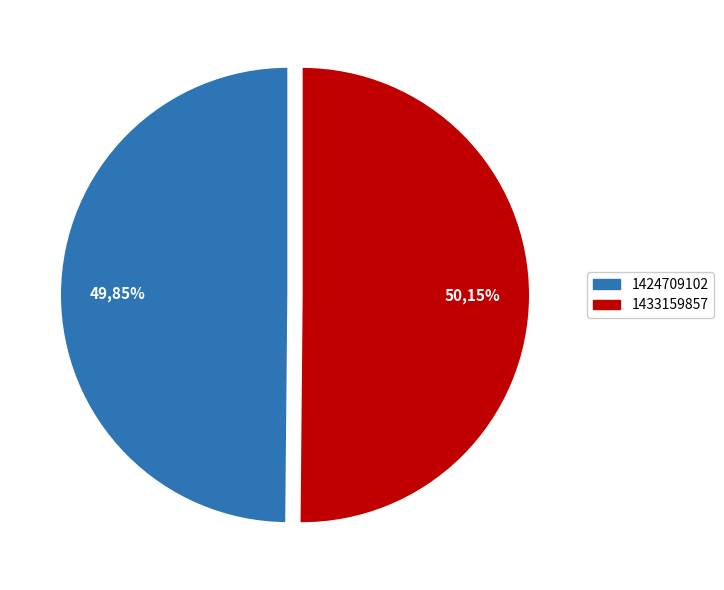

What is the ratio of the value at 1424709102 to the value at 1433159857?

1.0